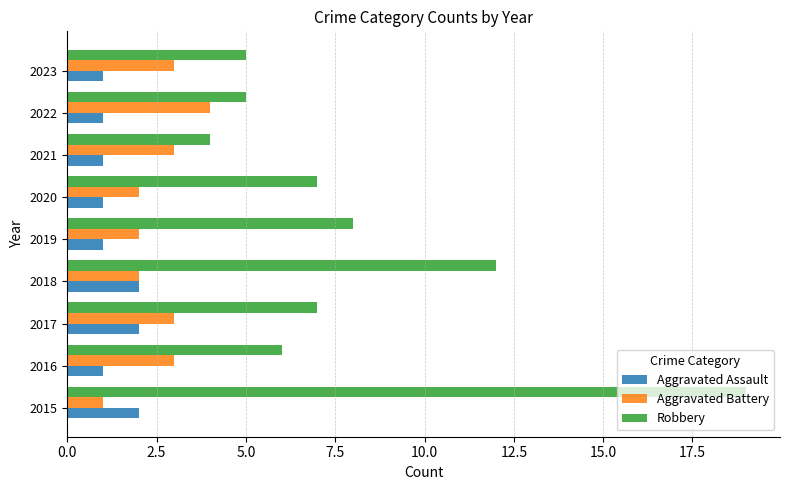

The Aggravated Battery series shows 3 at 2017. True or false?

True